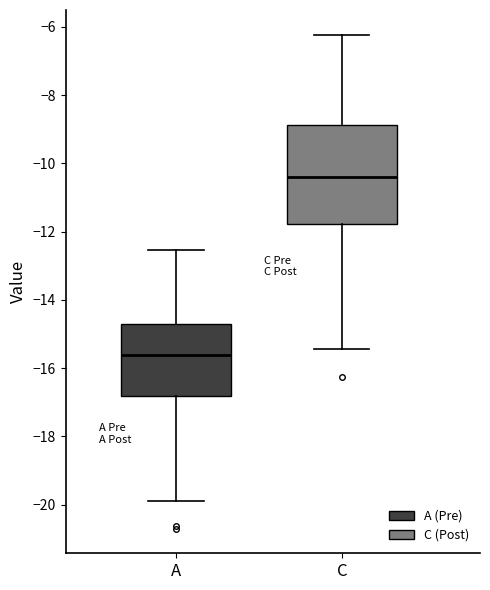

Reading left to right, read every box against the y-axis: the position of its median line, the range the box covers, and the ends of its whiskers. The values are not printed on the chart, so give them approximately, as read against the axis.

A: median -15.6, box -16.8 to -14.6, whiskers -19.8 to -12.6
C: median -10.4, box -11.8 to -8.8, whiskers -15.4 to -6.2